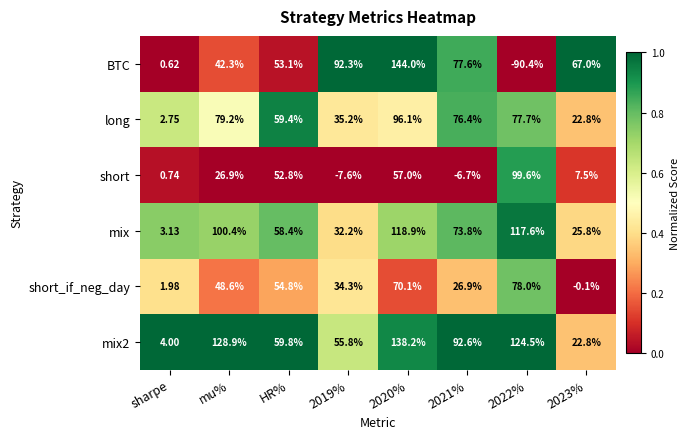

Which series has the largest range (max minus min)?

BTC